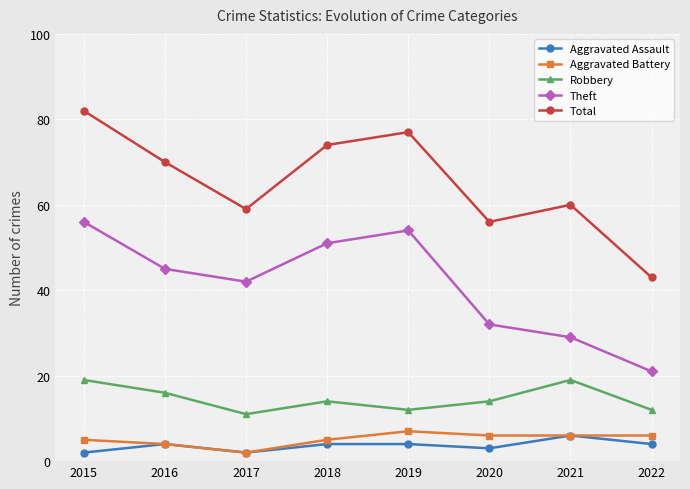

The Total series shows 60 at 2021. True or false?

True